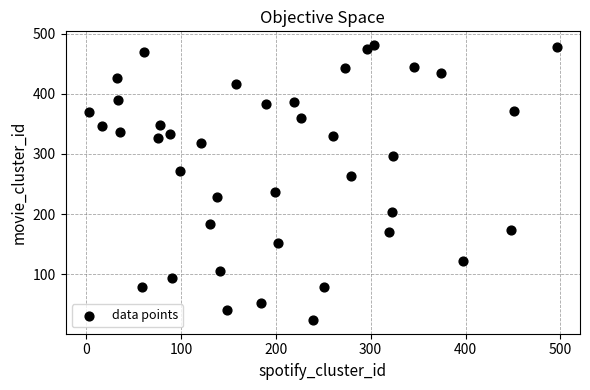

What is the range of Y values (max minus min)?

457